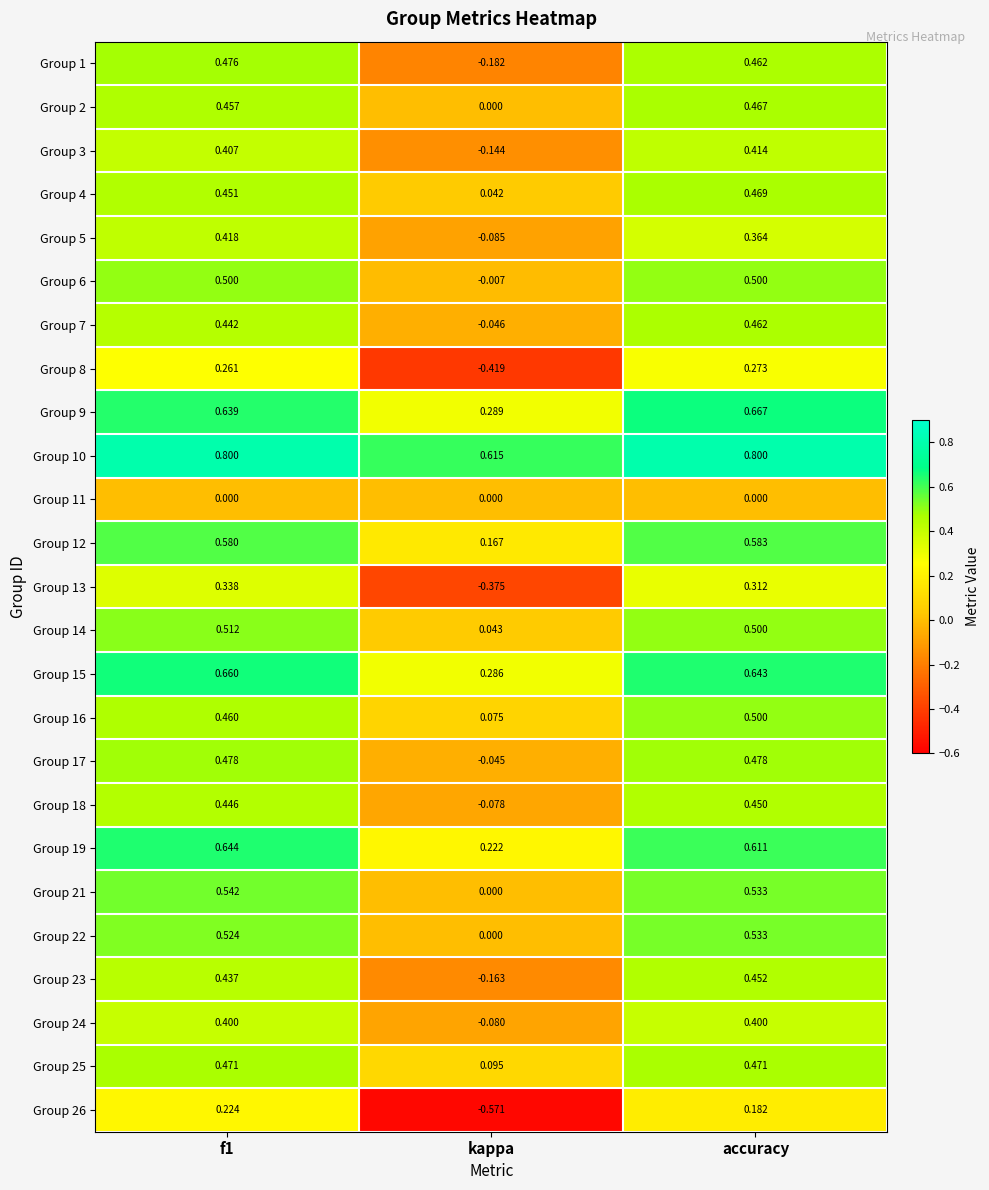

At which label is Group 13 closest to 0?

accuracy